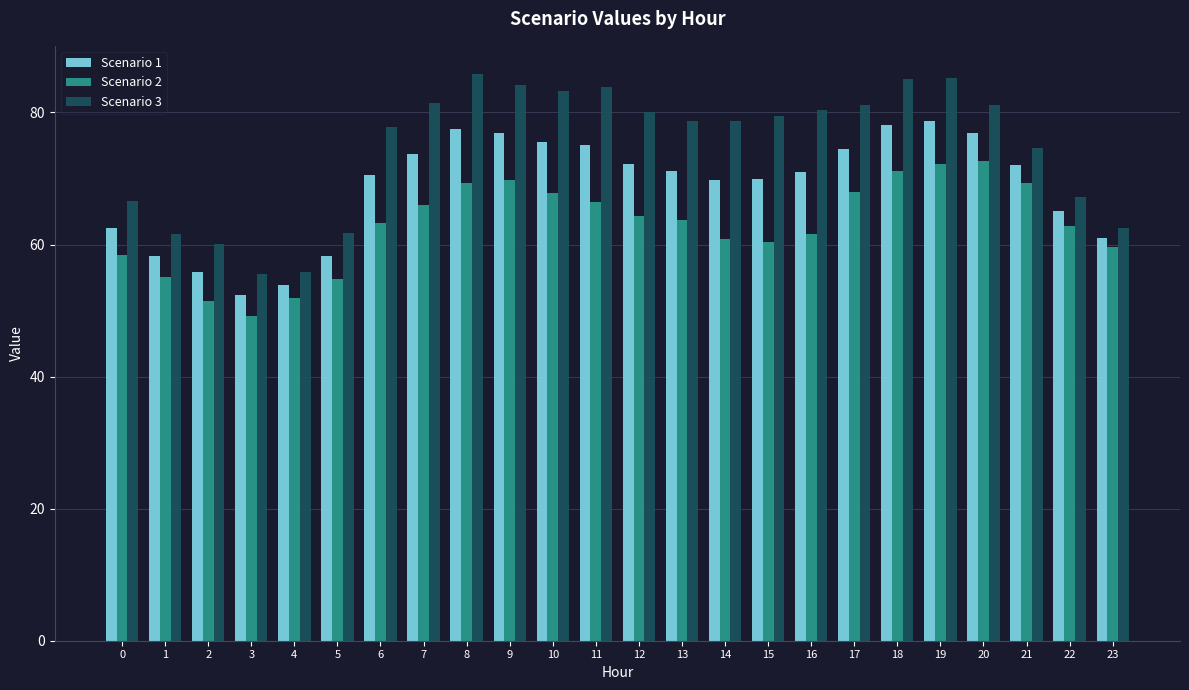

Is the value of Scenario 2 at 13 greater than the value of Scenario 3 at 17?

No